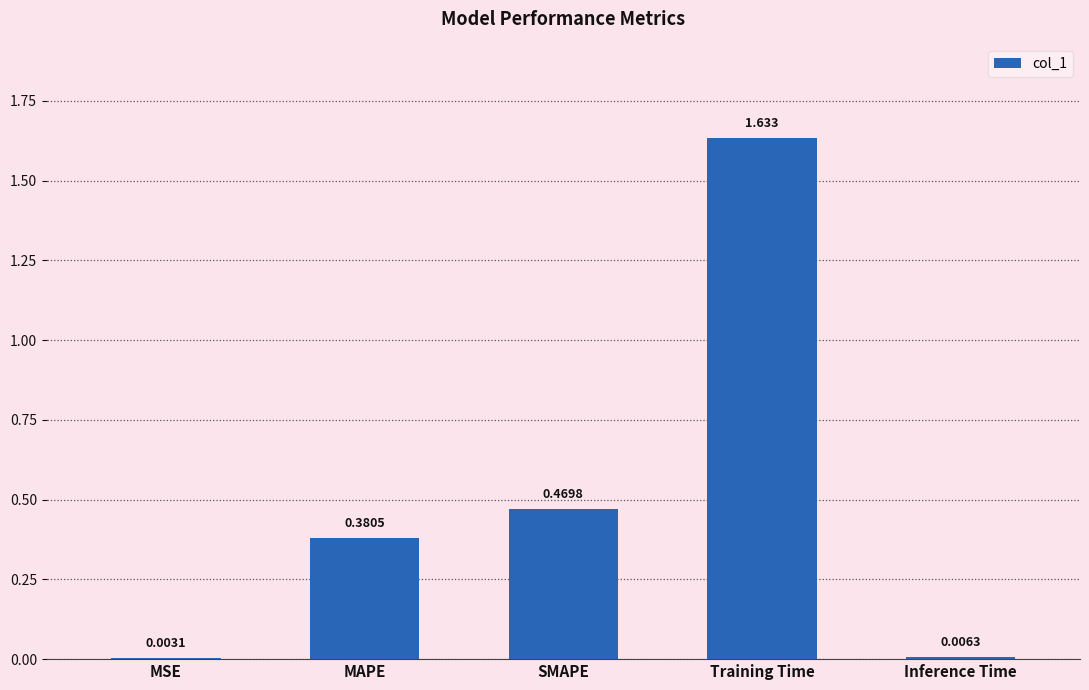

Where is the data nearest to the value 0?

MSE